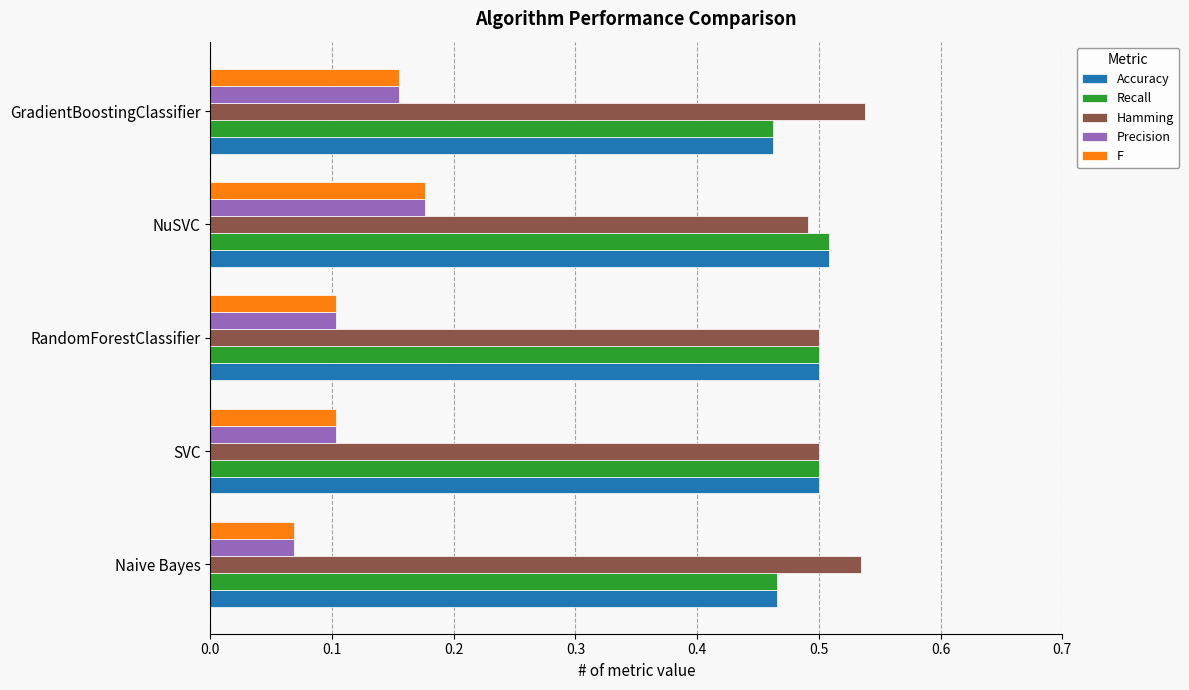

At which category is the sum across all series the highest?

NuSVC